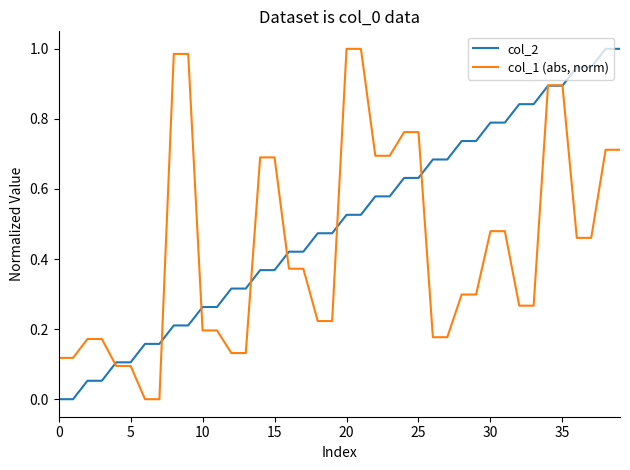

List the series in order of their overall mean, highest first.

col_2, col_1 (abs, norm)